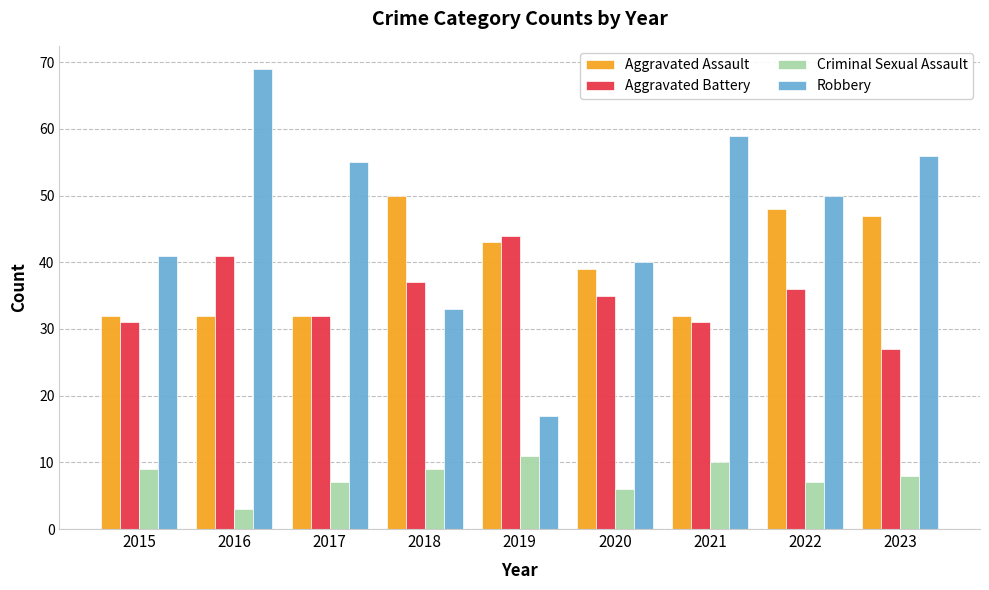

Which series has the largest total across all categories?

Robbery